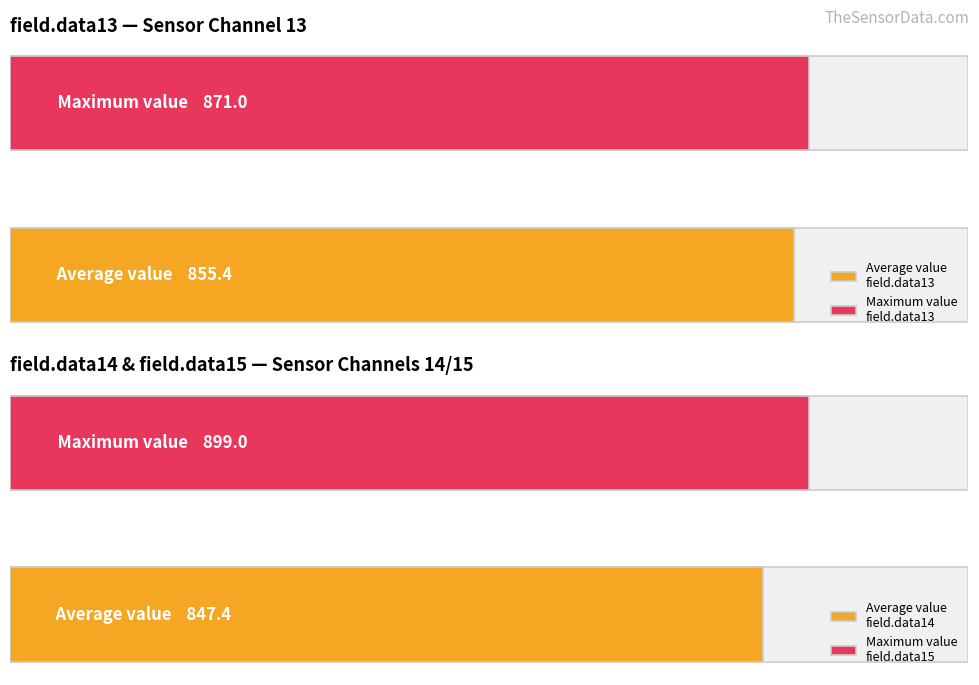

What is the maximum value for field.data15?

899